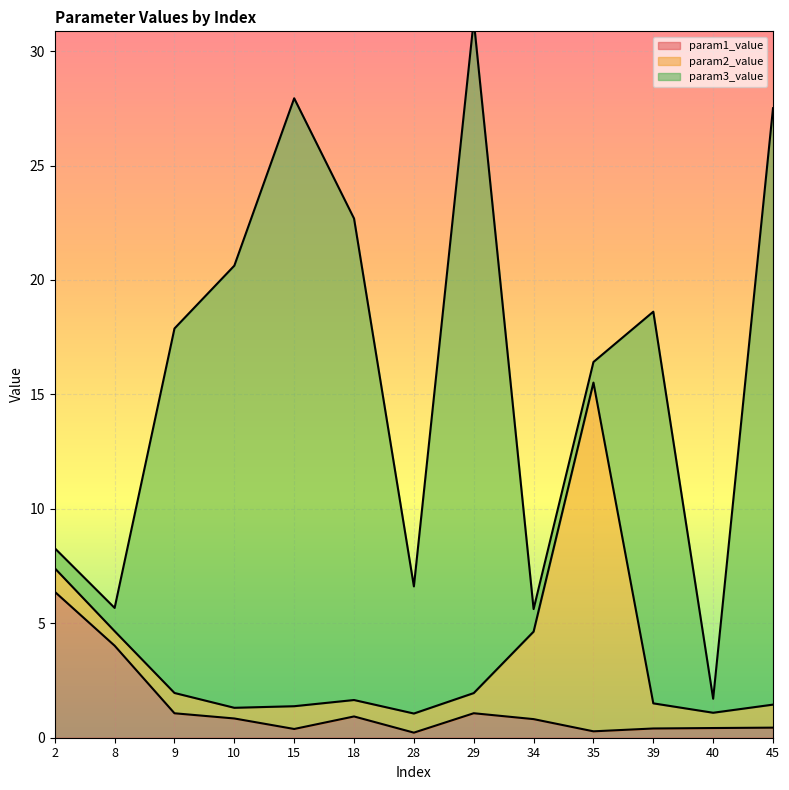

Read the param2_value value at 35.

15.2